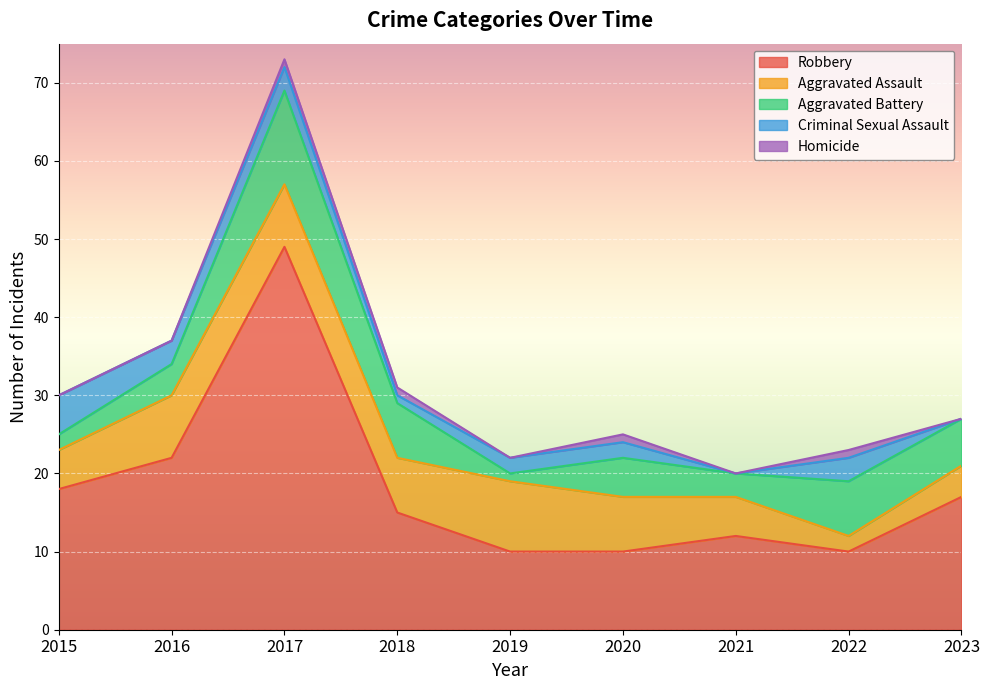

Does the chart display data point markers on the line(s)?

No